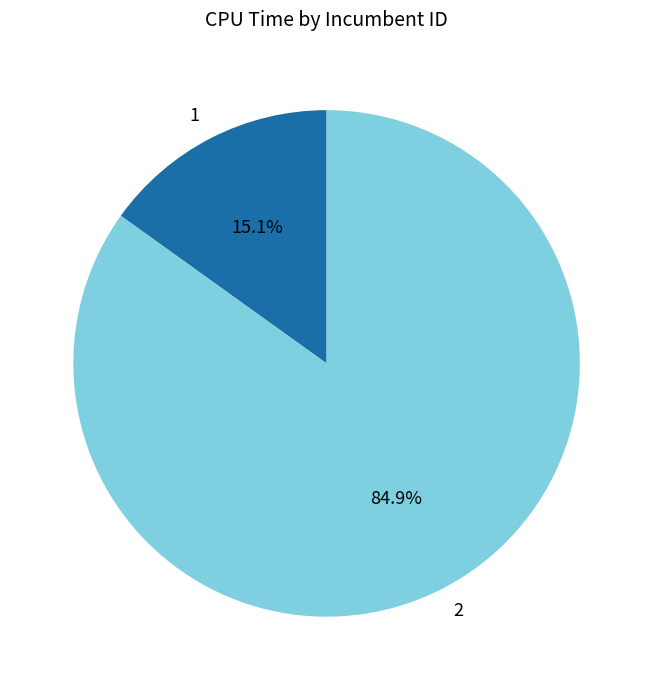

How many segments does this pie chart have?

2